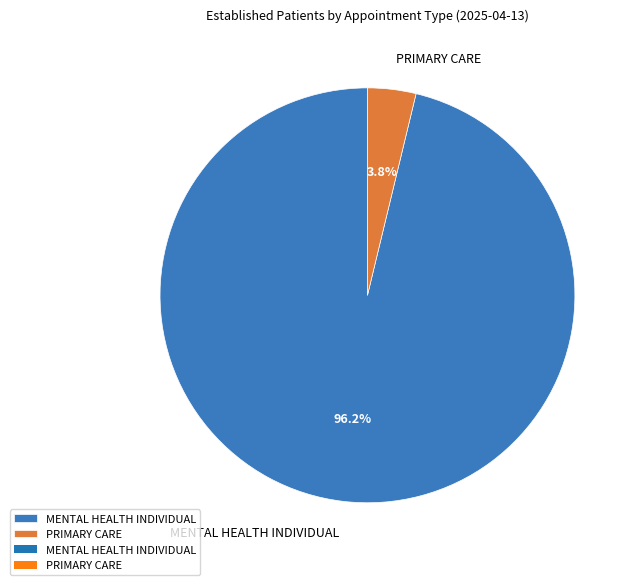

Is the sum of MENTAL HEALTH INDIVIDUAL and PRIMARY CARE greater than half?

Yes